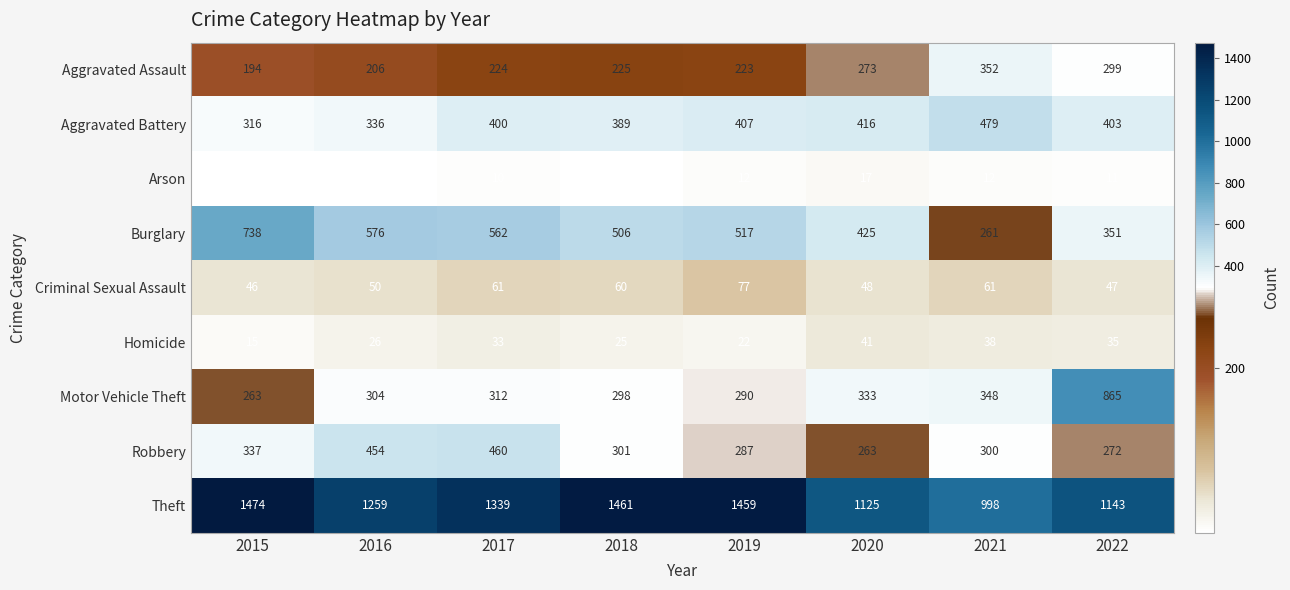

What is the maximum value for Aggravated Battery?

479